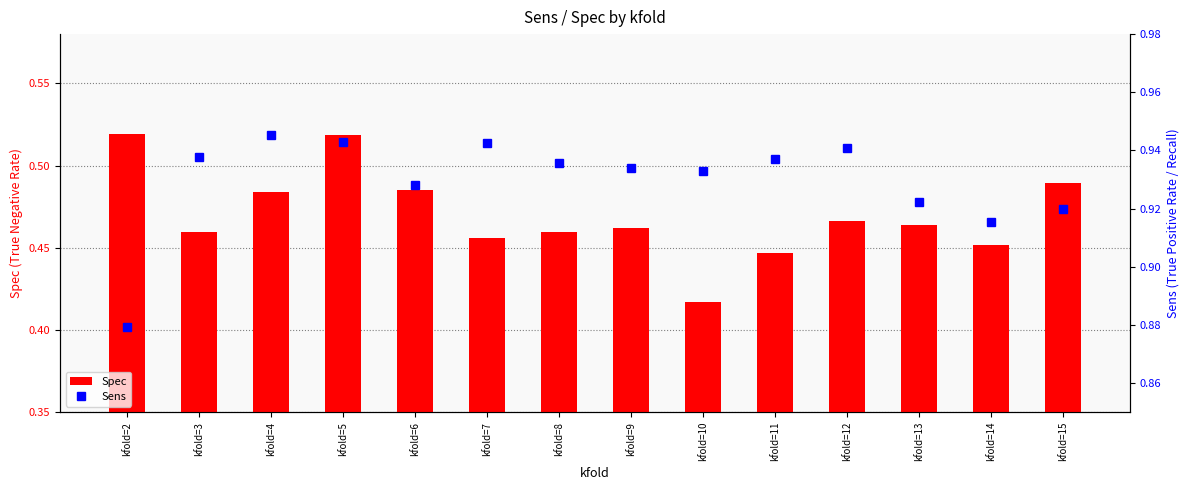

List the series in order of their overall mean, highest first.

Sens, Spec